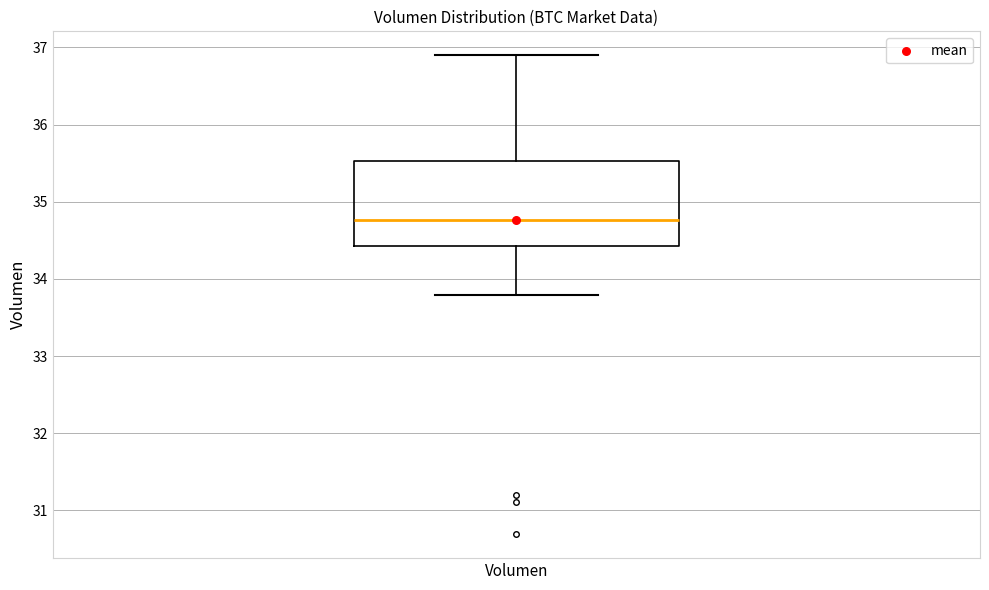

Read this box plot against the y-axis: the position of the median line, the range covered by the box, and the ends of both whiskers. The values are not printed on the chart, so give them approximately, as read against the axis.

median 34.8, box 34.4 to 35.5, whiskers 33.8 to 36.9